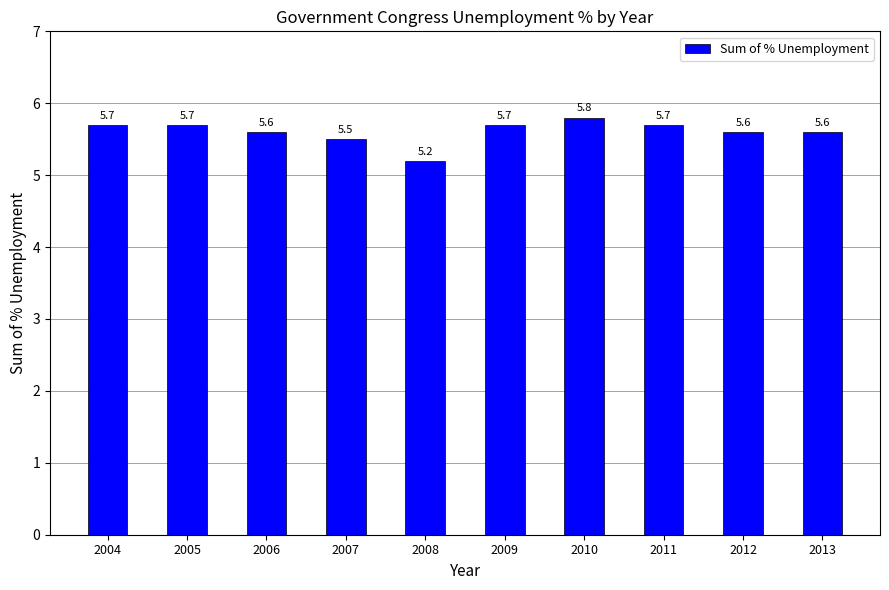

What is the sum of all values?

56.1